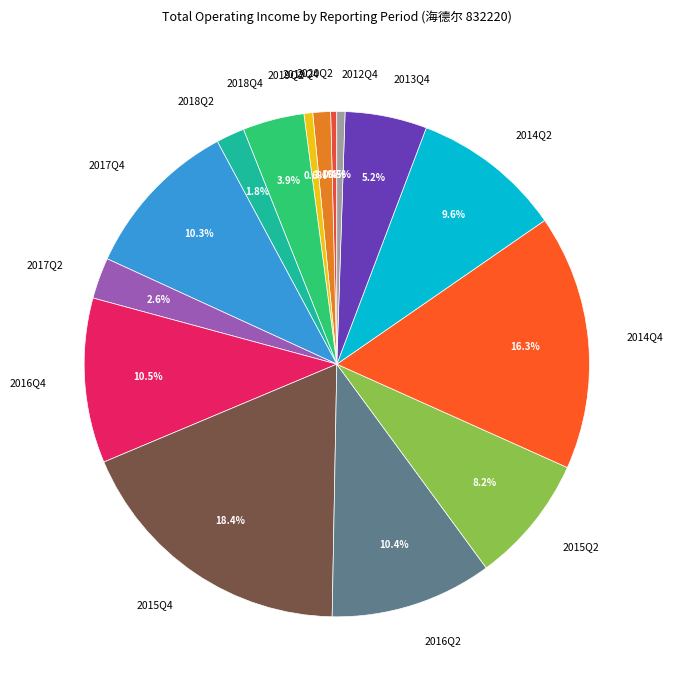

To the nearest percent, what portion does 2018Q2 represent?

2%